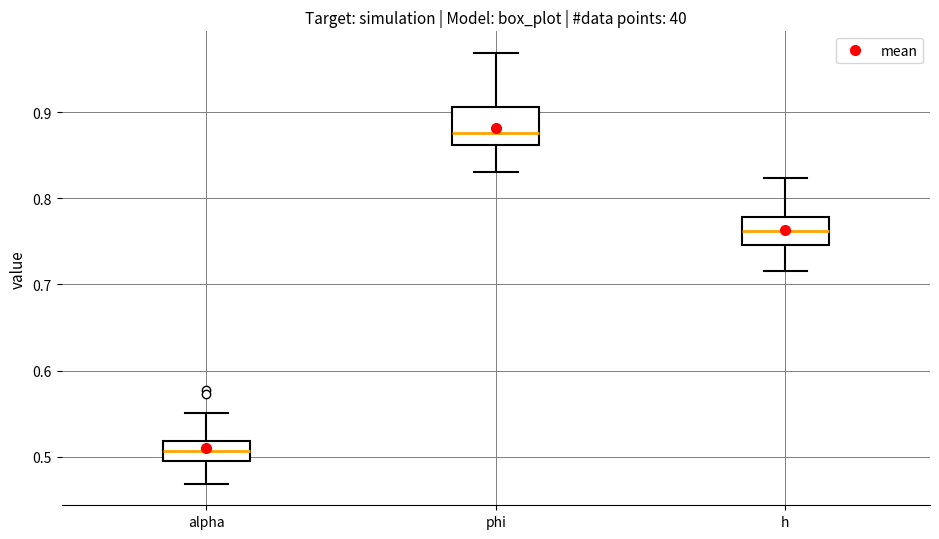

Reading left to right, transcribe this box plot: for each box, give where its median line is, the range the box spans, and where its two whiskers end, as read against the y-axis. The values are not printed on the chart, so give them approximately, as read against the axis.

alpha: median 0.51, box 0.49 to 0.52, whiskers 0.47 to 0.55
phi: median 0.88, box 0.86 to 0.91, whiskers 0.83 to 0.97
h: median 0.76, box 0.75 to 0.78, whiskers 0.72 to 0.82